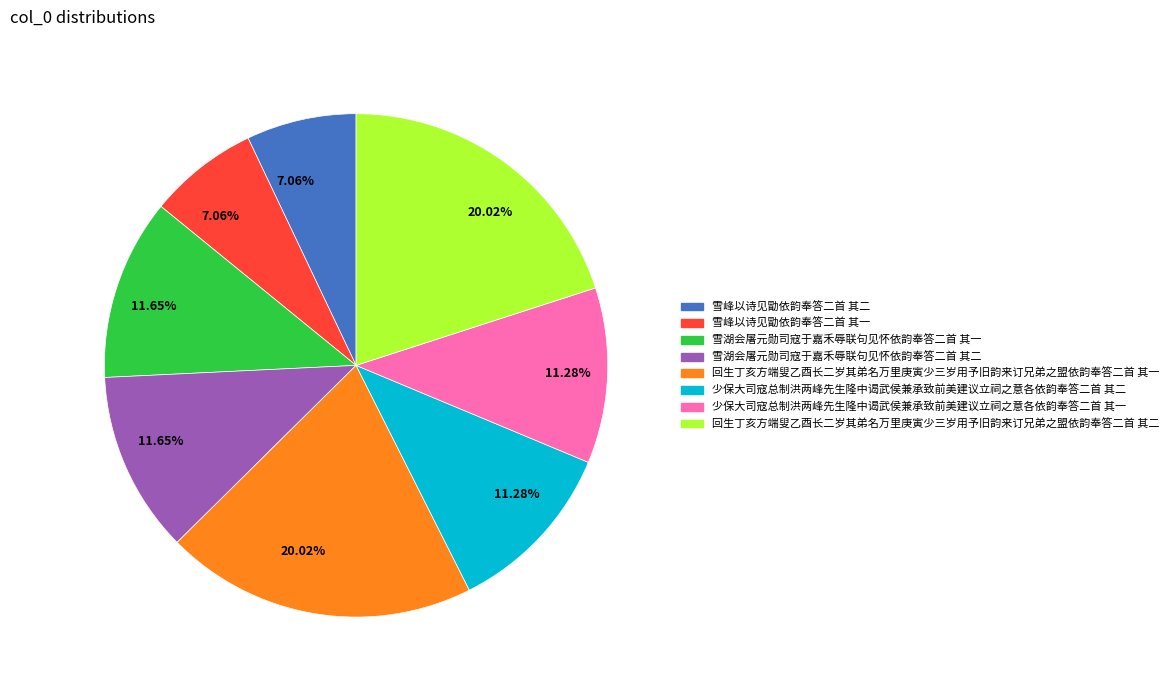

Is there any slice that represents more than half of the pie?

No